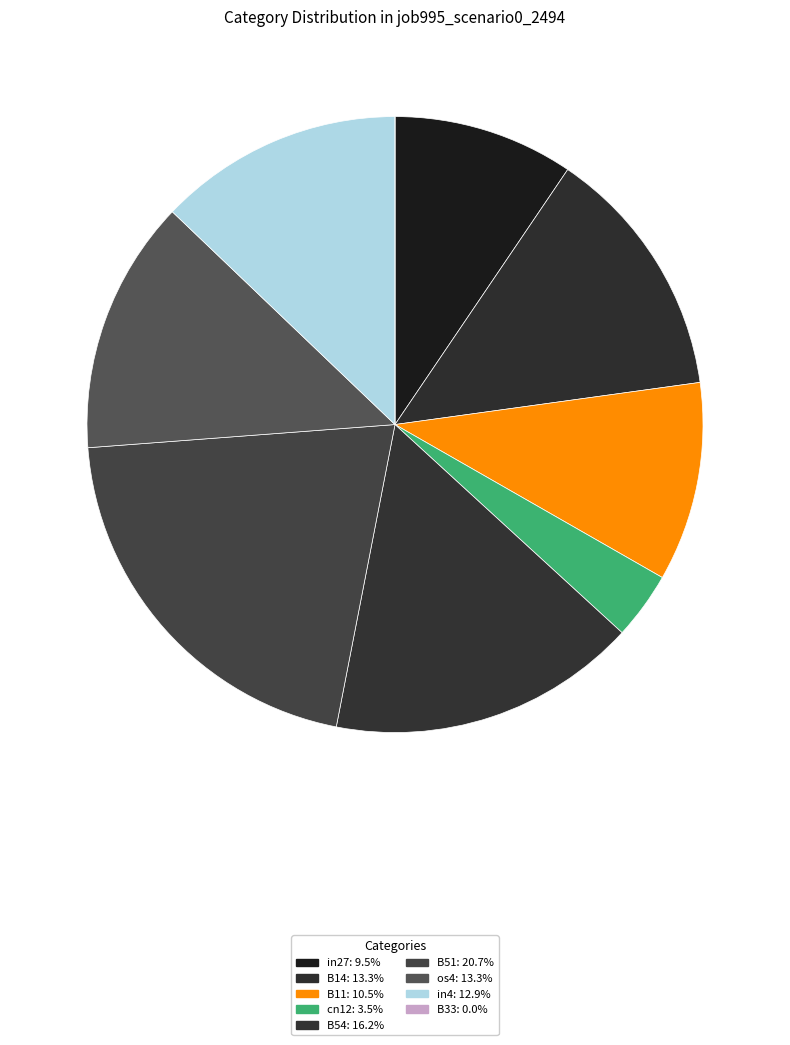

What is the smallest slice in the pie chart?

B33